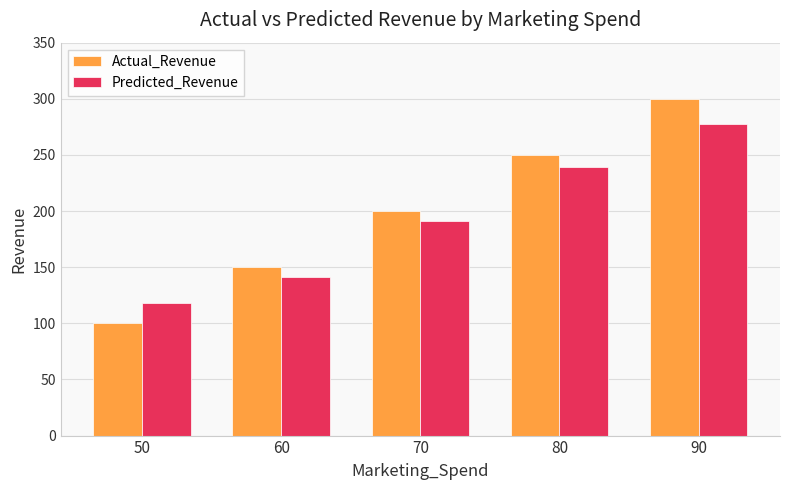

Reading right to left, what are all the values shown in this chart?

Actual_Revenue: 300.0	250.0	200.0	150.0	100.0
Predicted_Revenue: 277.5	239.0	191.0	141.0	118.5